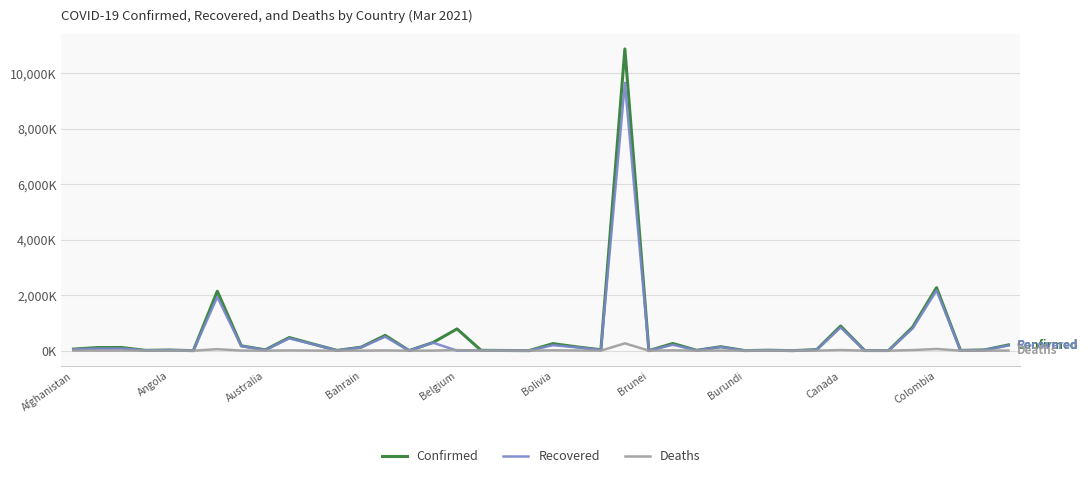

Reading left to right, extract all data points from this chart.

Confirmed: 55.8	111.3	113.9	11.0	21.0	0.8	2141.9	174.3	29.0	472.9	236.4	8.6	125.5	549.7	3.2	294.4	783.0	12.3	6.1	0.9	253.3	135.5	31.7	10869.2	0.2	258.4	12.1	142.0	2.3	15.7	1.0	35.7	886.8	5.0	4.1	845.5	2269.6	9.2	26.5	206.6
Recovered: 49.4	73.6	78.8	10.6	19.6	0.4	1934.8	164.7	22.9	441.3	229.6	7.4	118.3	502.0	2.7	285.0	0.0	11.9	5.0	0.9	196.7	117.9	26.8	9647.5	0.2	211.9	11.7	131.6	0.8	15.0	0.5	32.6	834.9	4.9	3.6	796.8	2168.1	7.5	22.4	187.5
Deaths: 2.4	1.9	3.0	0.1	0.5	0.0	52.8	3.2	0.9	8.7	3.2	0.2	0.5	8.5	0.0	2.0	22.2	0.3	0.1	0.0	11.8	5.2	0.4	262.8	0.0	10.6	0.1	3.2	0.0	0.2	0.0	0.6	22.2	0.1	0.1	20.9	60.3	0.1	0.7	2.8